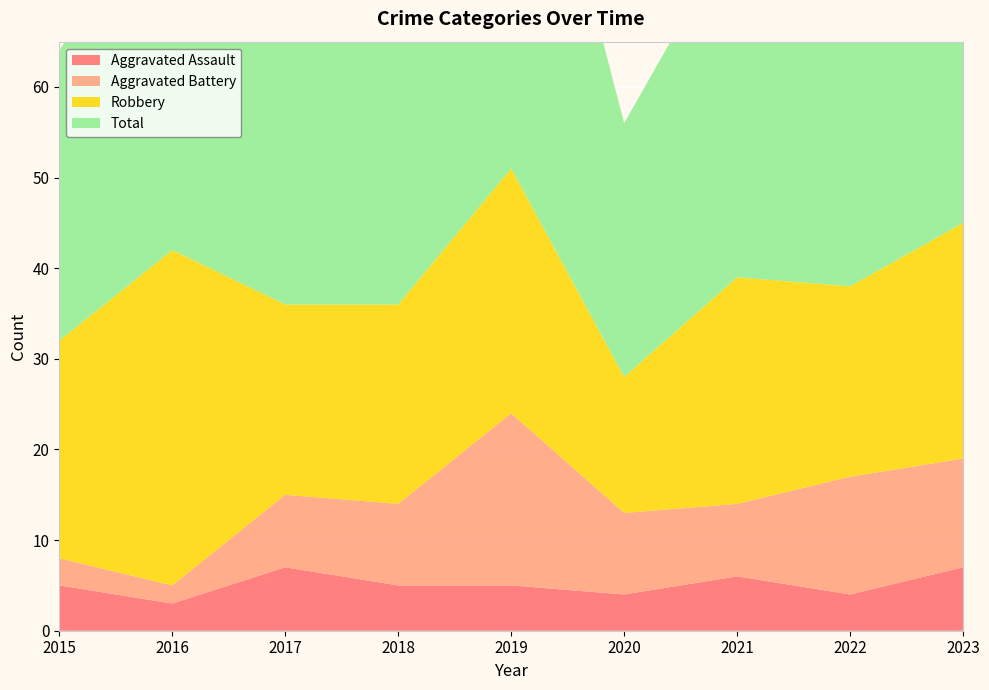

Reading left to right, extract all data points from this chart.

Aggravated Assault: 2015=5	2016=3	2017=7	2018=5	2019=5	2020=4	2021=6	2022=4	2023=7
Aggravated Battery: 2015=3	2016=2	2017=8	2018=9	2019=19	2020=9	2021=8	2022=13	2023=12
Robbery: 2015=24	2016=37	2017=21	2018=22	2019=27	2020=15	2021=25	2022=21	2023=26
Total: 2015=32	2016=42	2017=36	2018=38	2019=53	2020=28	2021=39	2022=39	2023=47